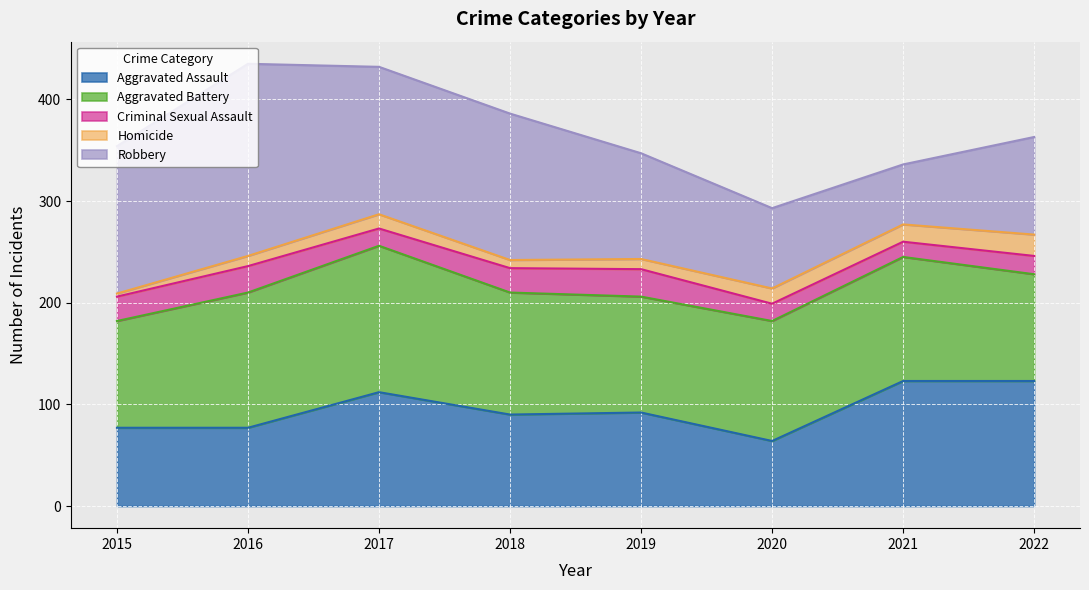

Count the Homicide values in the range 10 to 17.

5